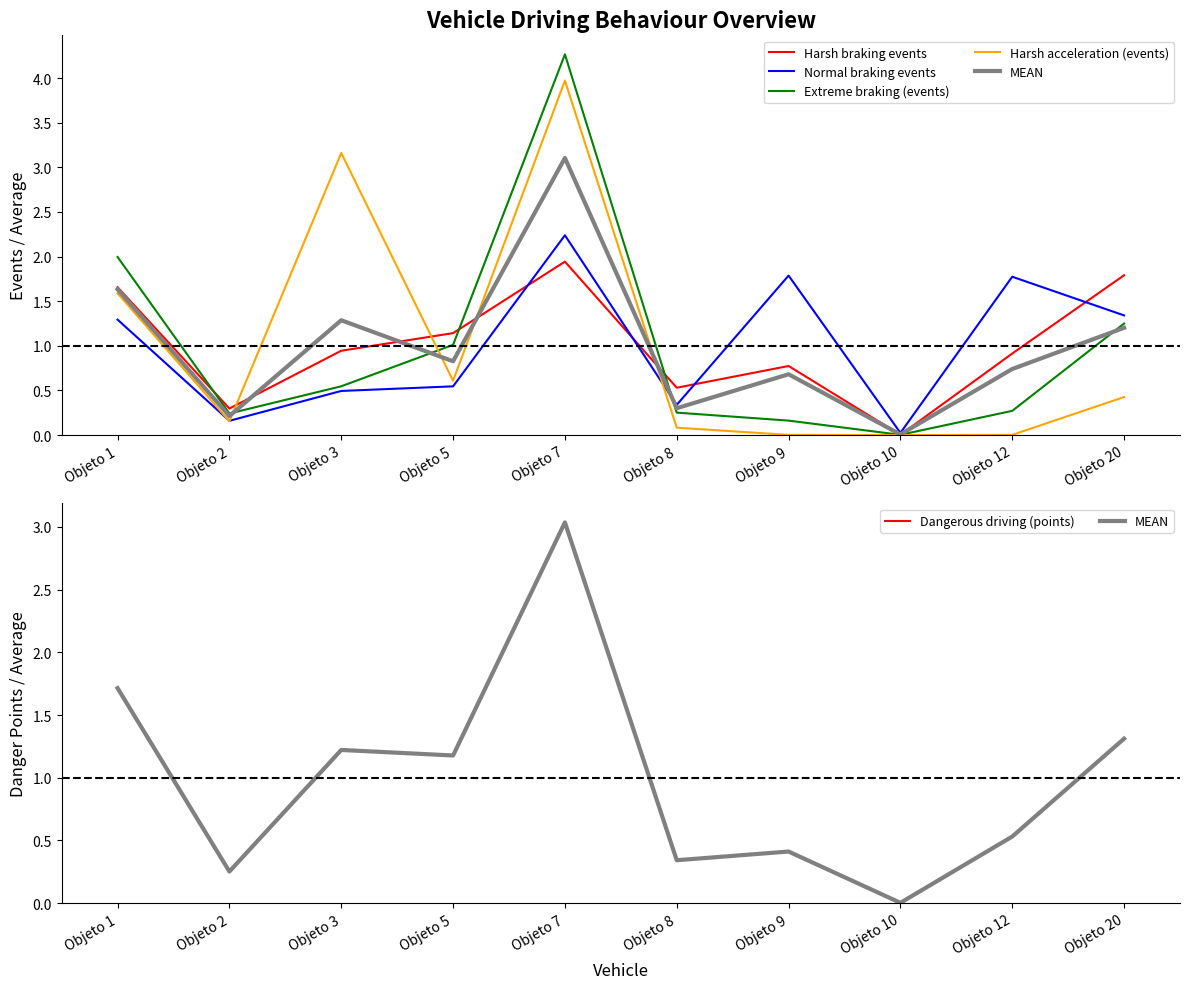

Which category has the lowest value across all series?

Objeto 10